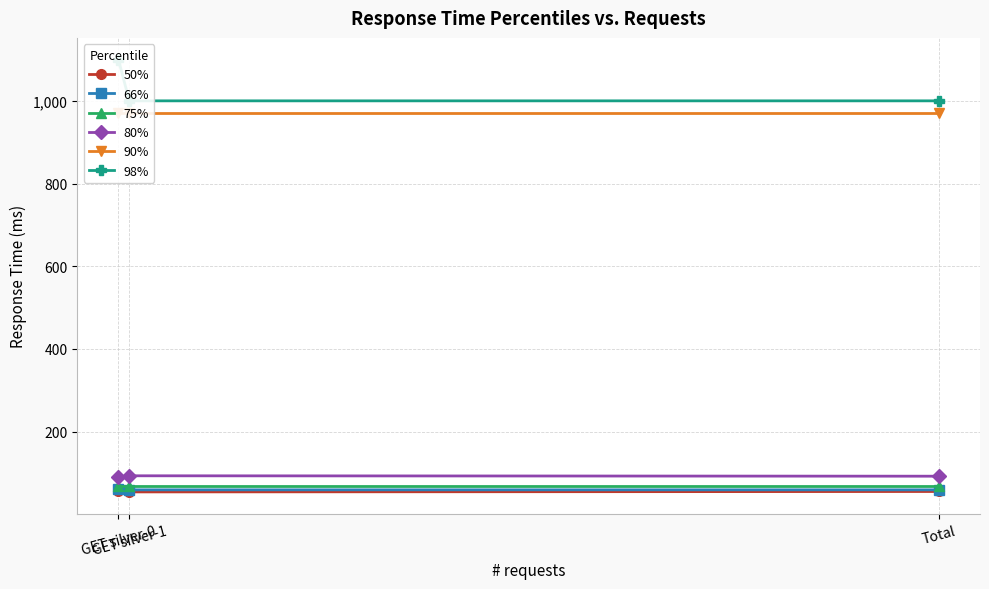

Rank the series by their maximum value, from highest to lowest.

98%, 90%, 80%, 75%, 66%, 50%